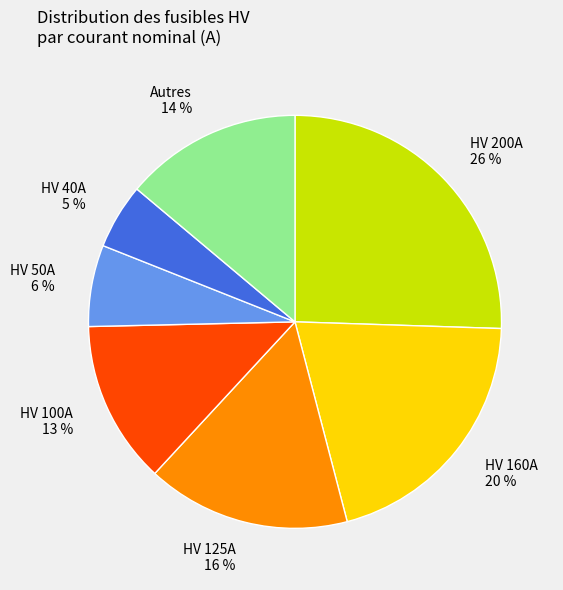

Which category has the smallest portion of the pie?

HV 40A 5 %